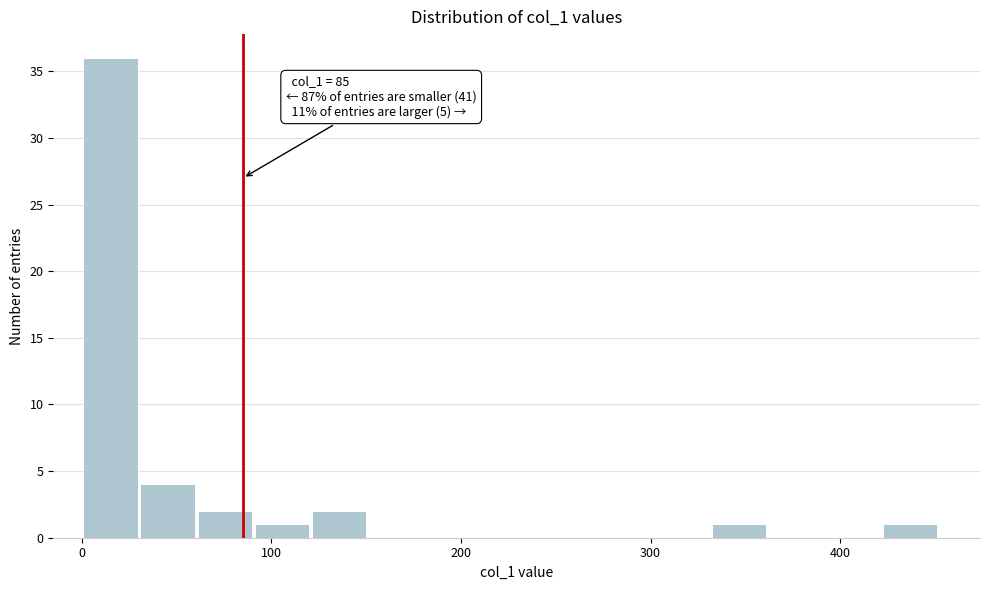

Read against the x-axis, roughly where is the centre of the tallest bar?

20